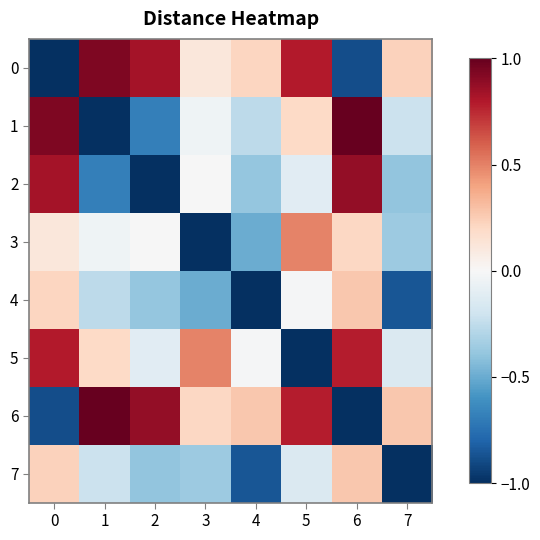

How many series are shown in this chart?

8